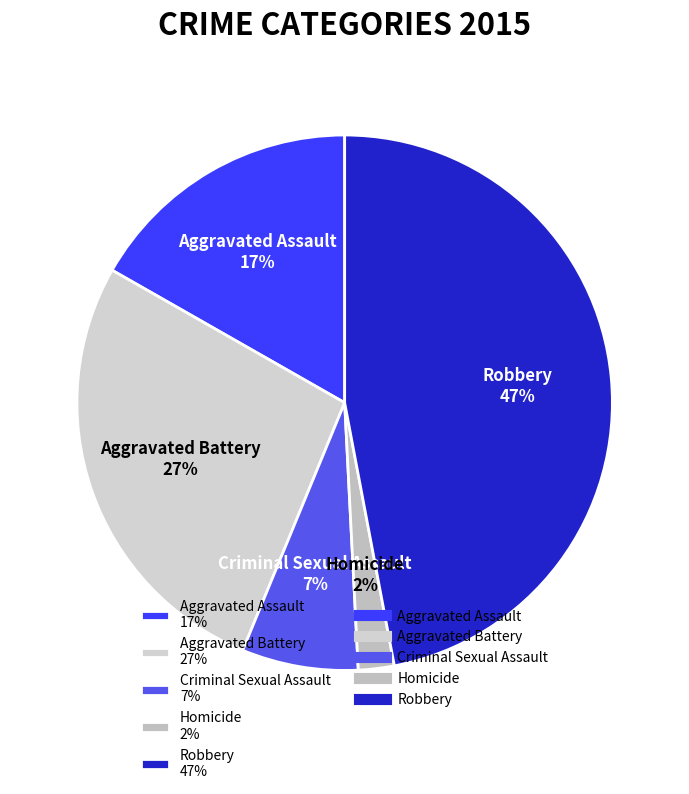

How many segments does this pie chart have?

5